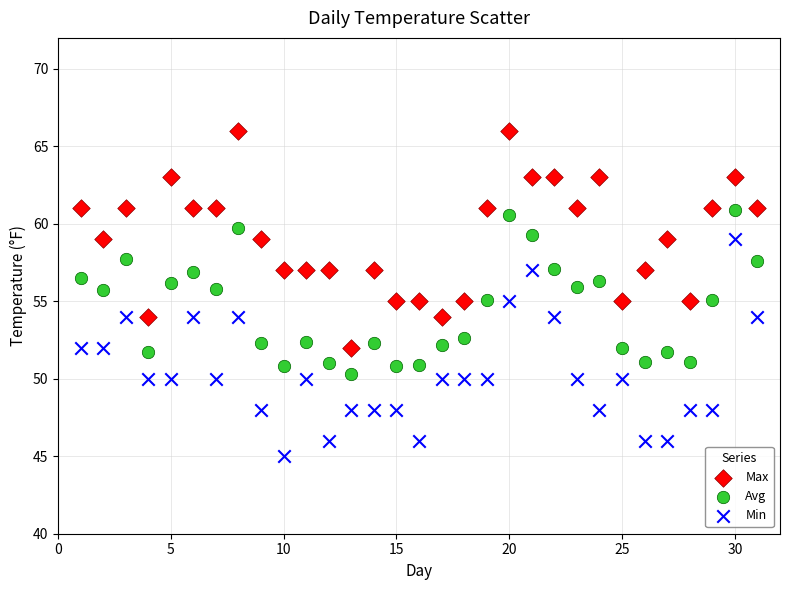

Which series reaches the maximum Y coordinate?

Max